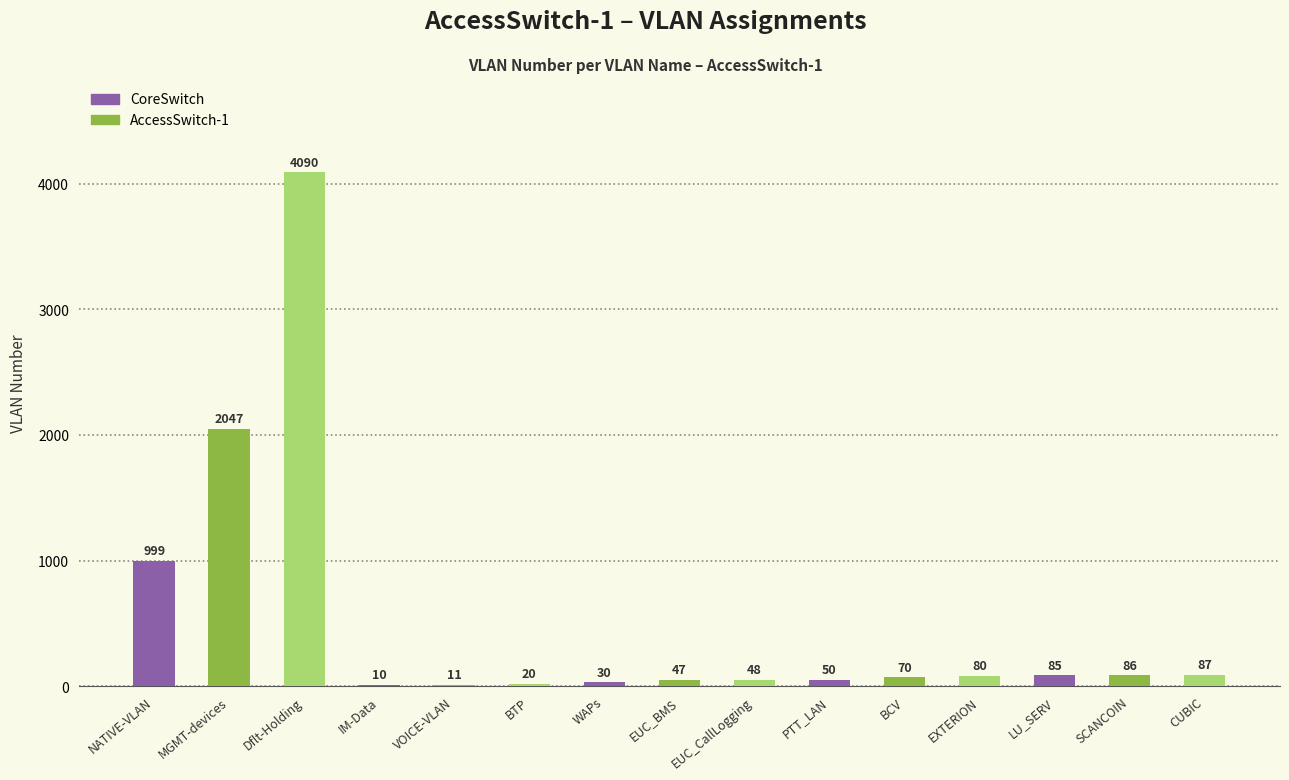

What is the sum of all values?

7760